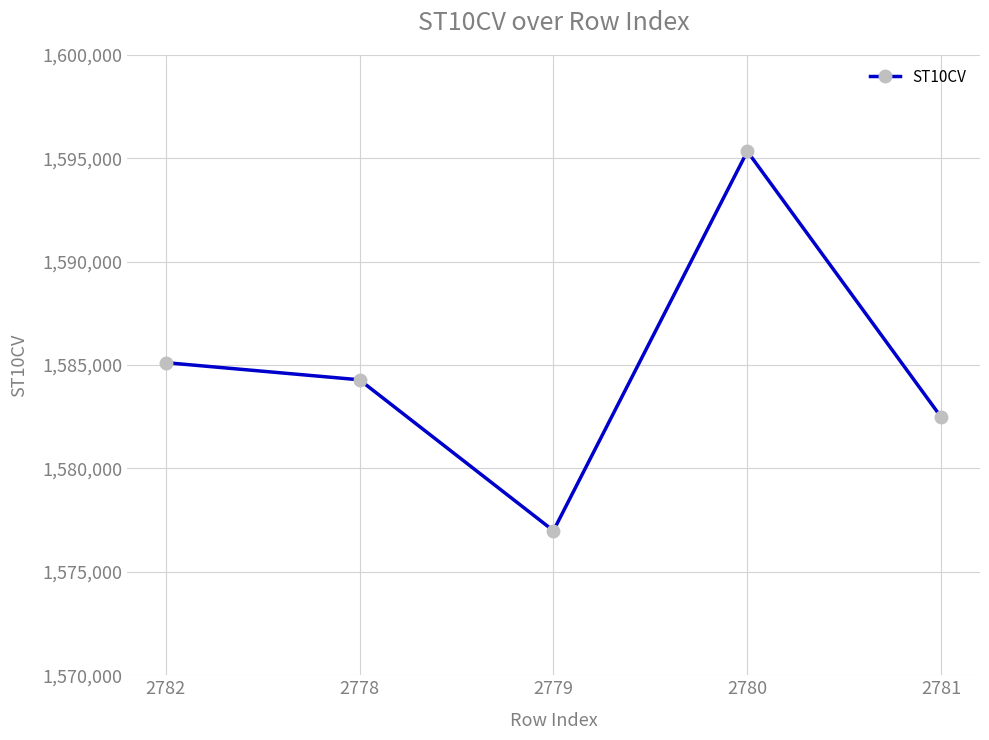

Rank the categories by value from lowest to highest.

2779, 2781, 2778, 2782, 2780